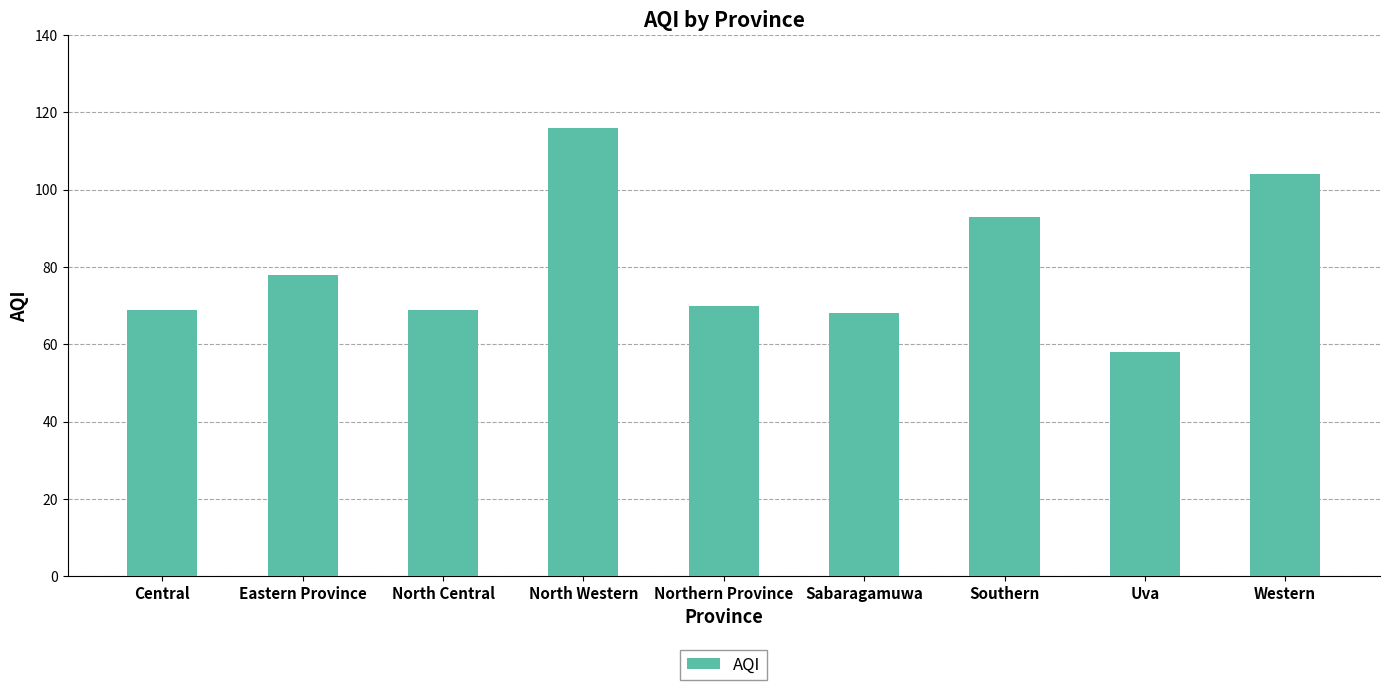

Does the chart contain stacked bars?

No